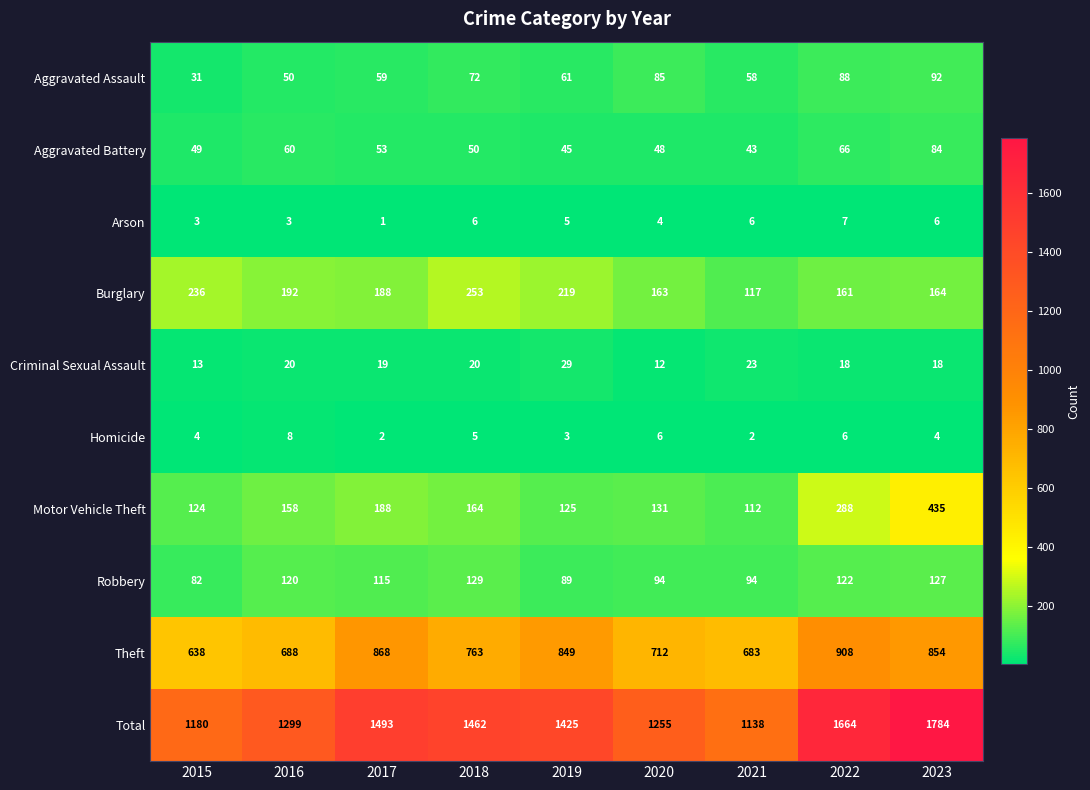

At which category is the sum across all series the highest?

2023